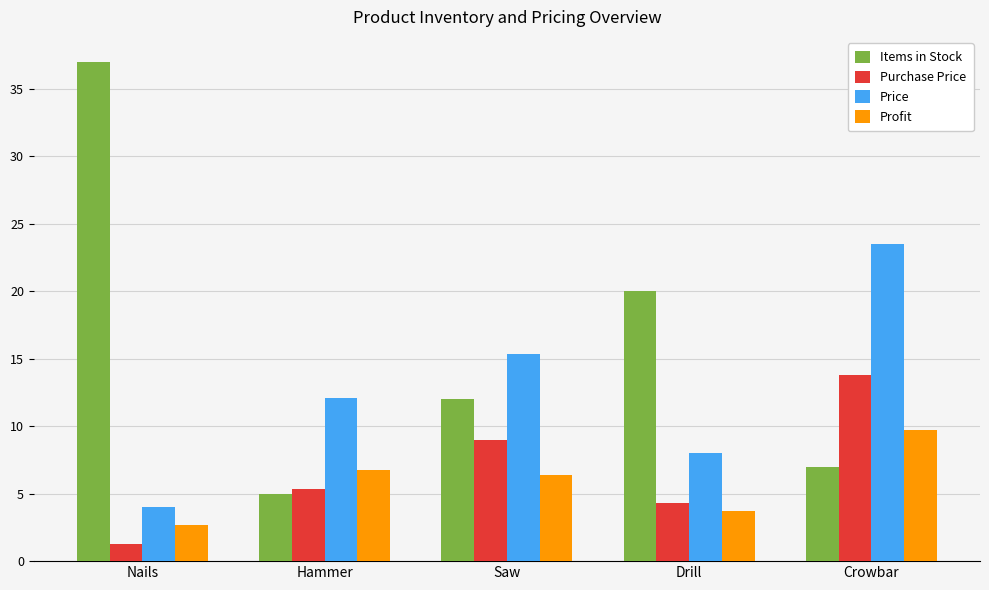

What position from the left is Hammer?

2